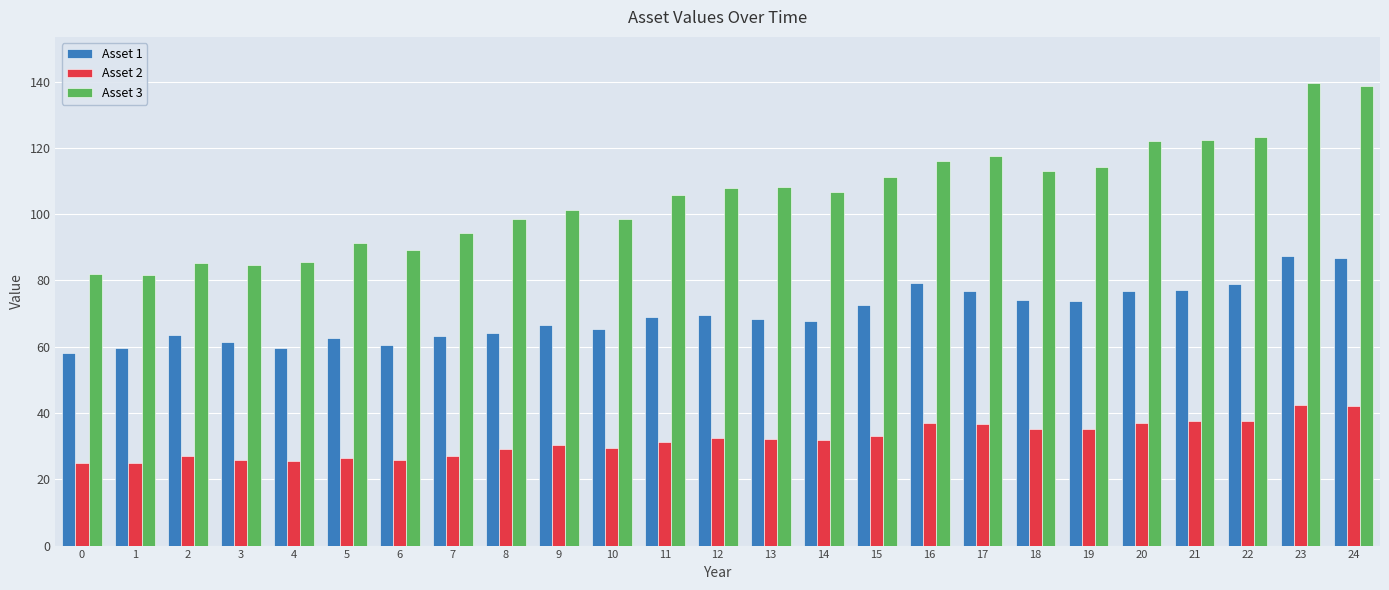

List the series in order of their peak value, highest first.

Asset 3, Asset 1, Asset 2